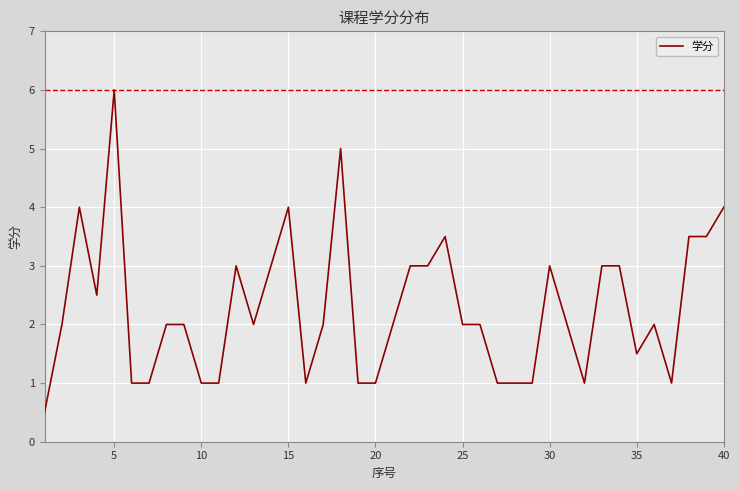

Does the chart have visible grid lines?

Yes